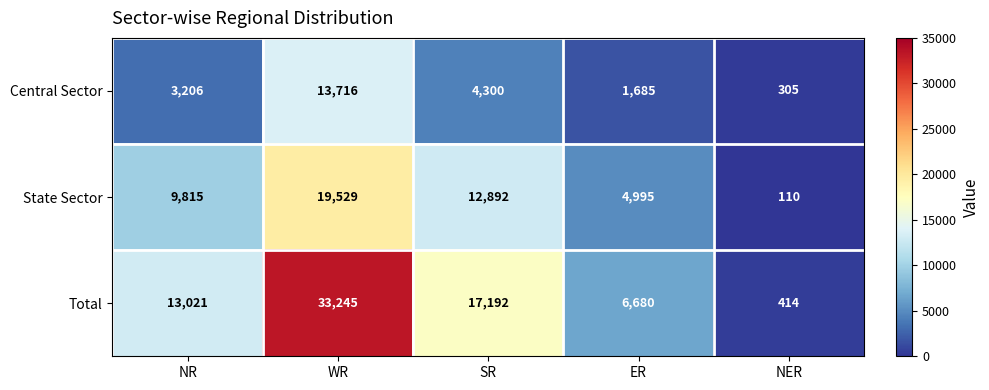

What is the difference between the State Sector values at NR and ER?

4820